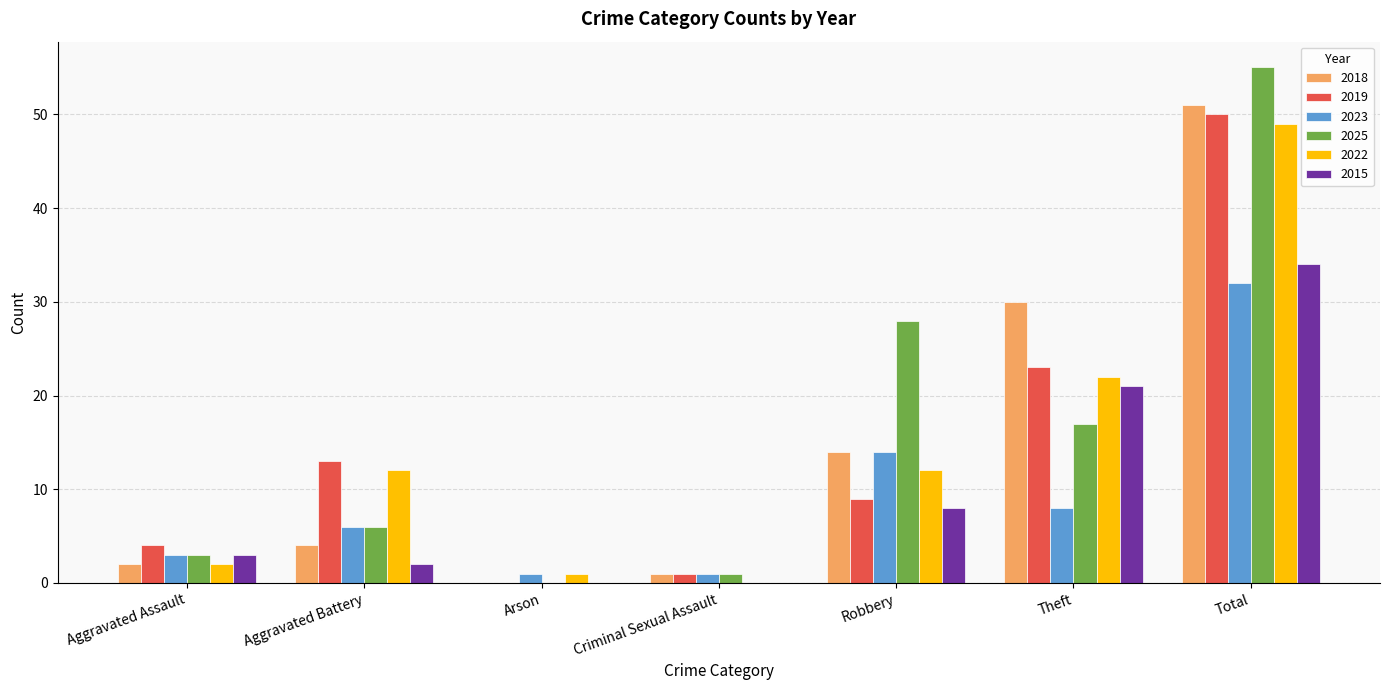

Reading left to right, extract all data points from this chart.

2018: 2	4	0	1	14	30	51
2019: 4	13	0	1	9	23	50
2023: 3	6	1	1	14	8	32
2025: 3	6	0	1	28	17	55
2022: 2	12	1	0	12	22	49
2015: 3	2	0	0	8	21	34